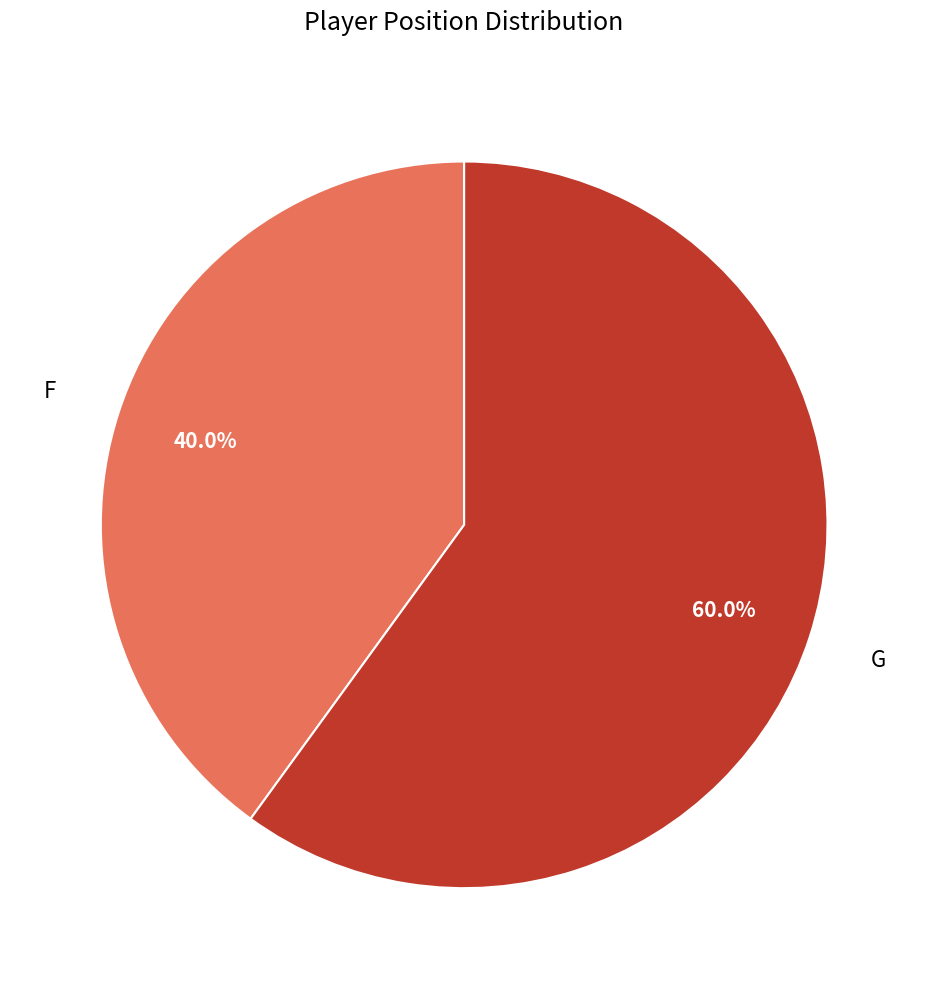

Count the number of slices in the pie.

2